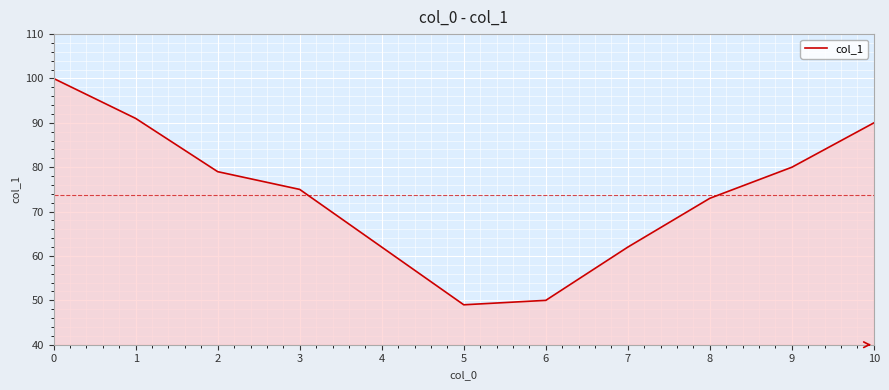

What is the average value?

74